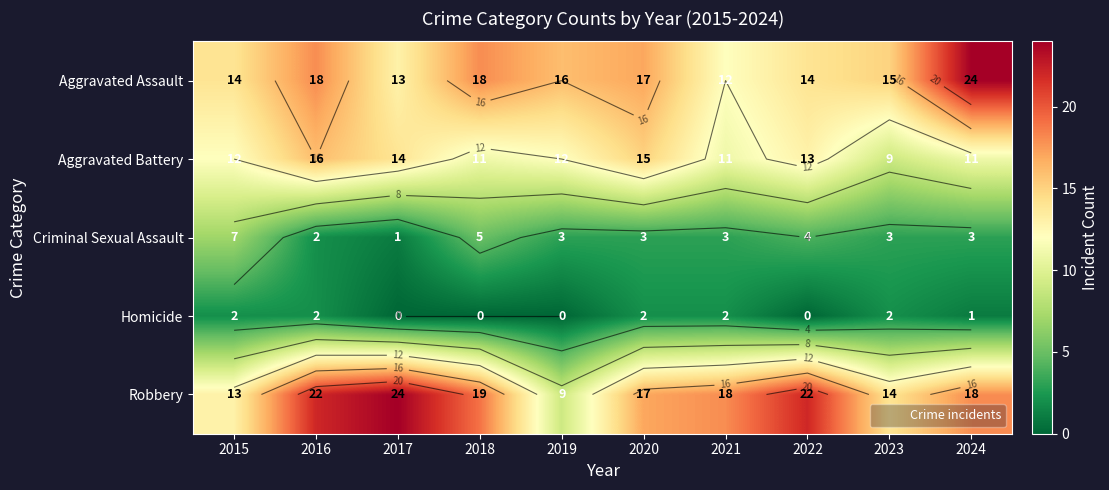

What is the spread (max minus min) of values at 2024?

23